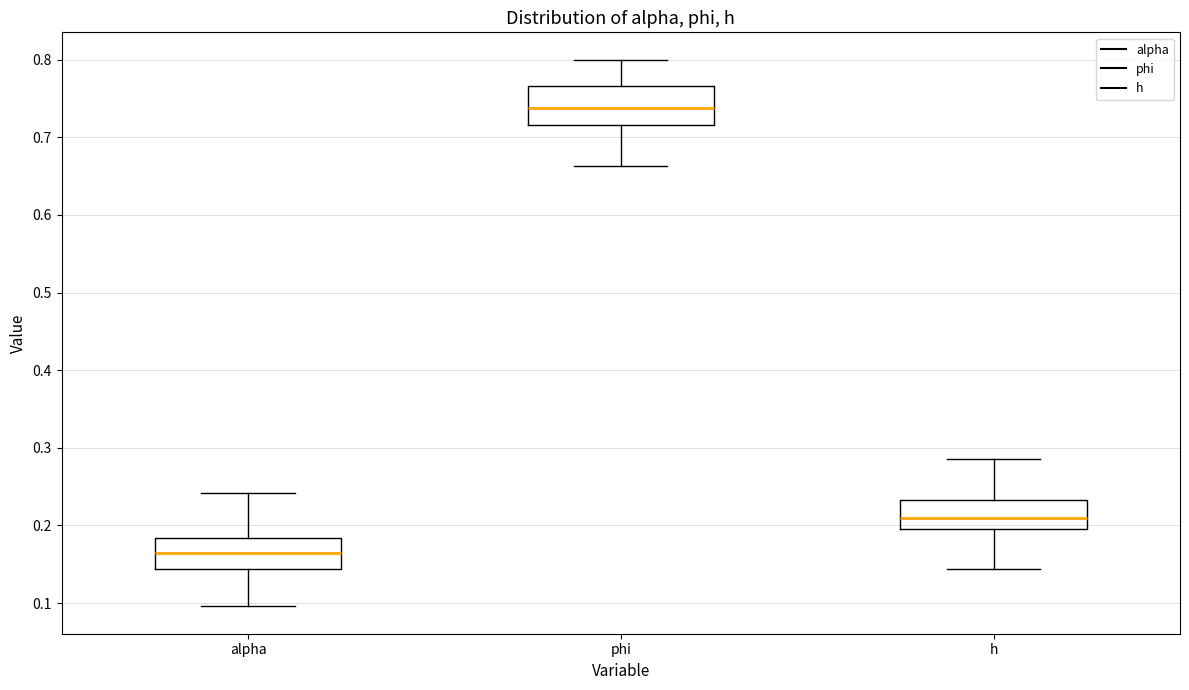

Comparing the boxes themselves (not the whiskers), which one is the tallest?

phi